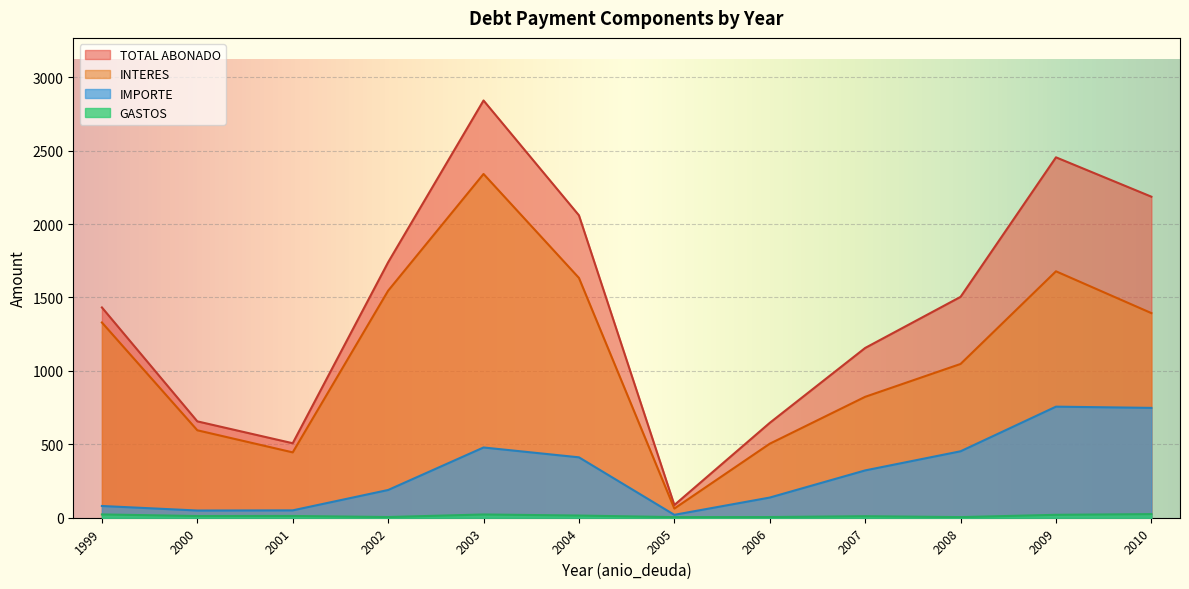

At which label does INTERES reach its peak?

2003